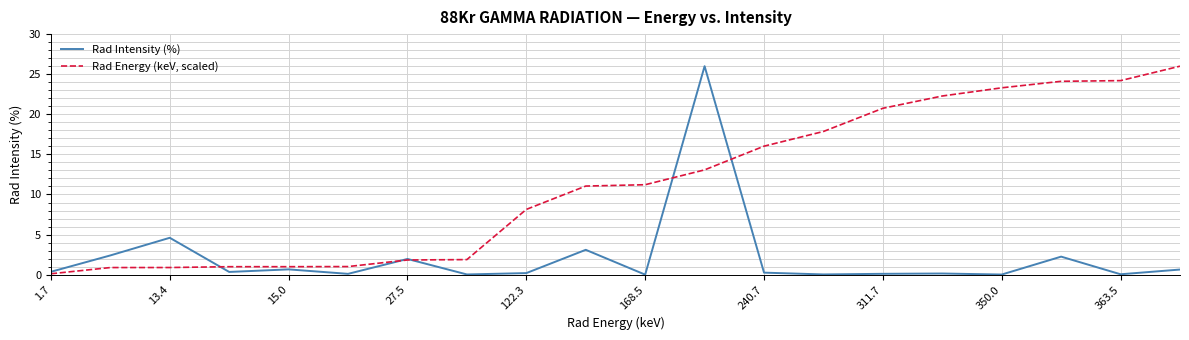

True or false: Rad Intensity (%) and Rad Energy (keV, scaled) cross at least once.

True